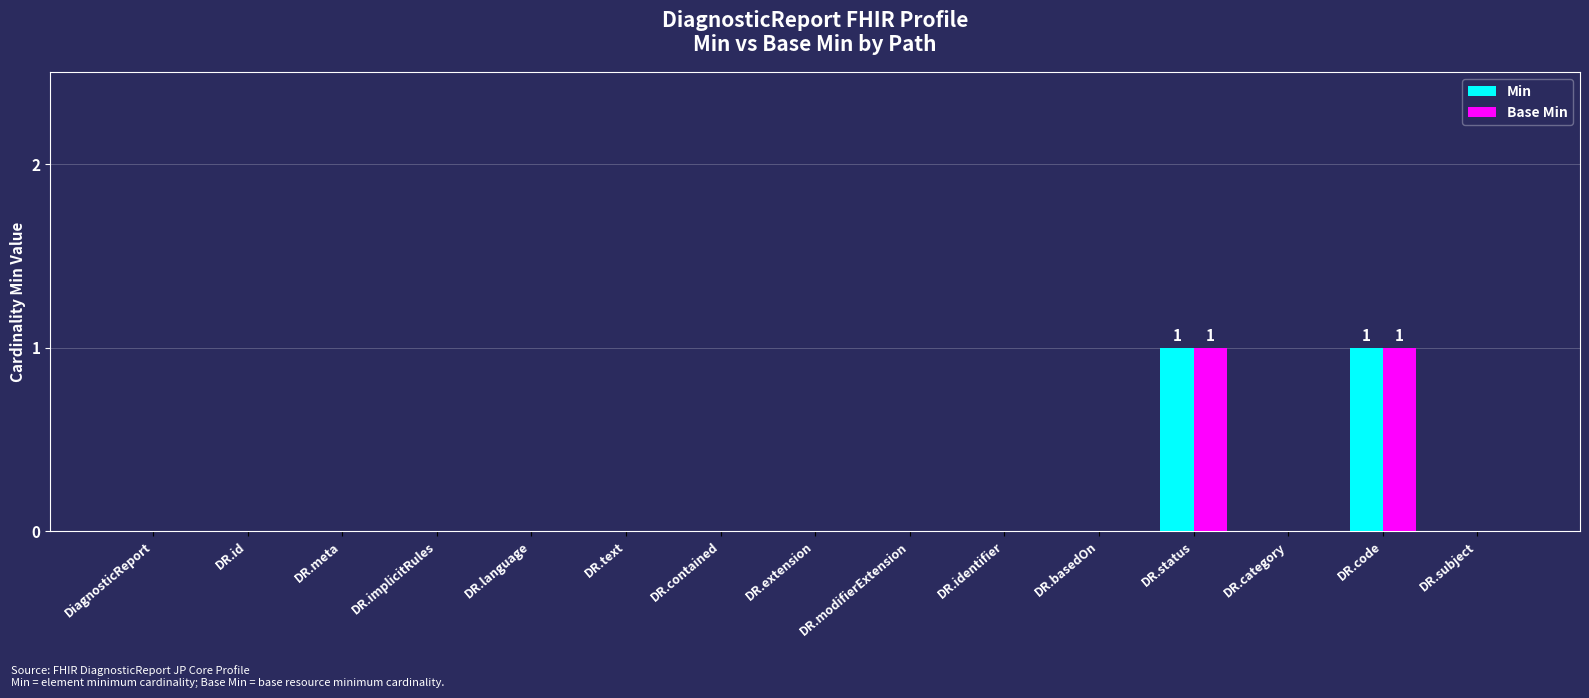

The Min series shows 0 at DR.contained. True or false?

True